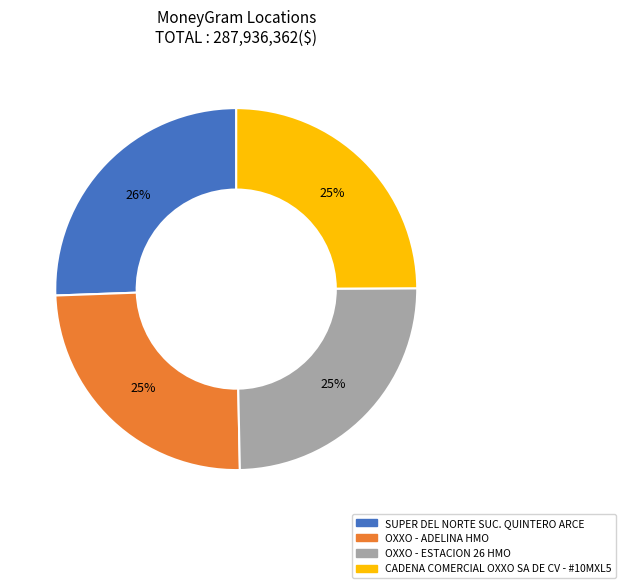

Count the number of slices in the pie.

4